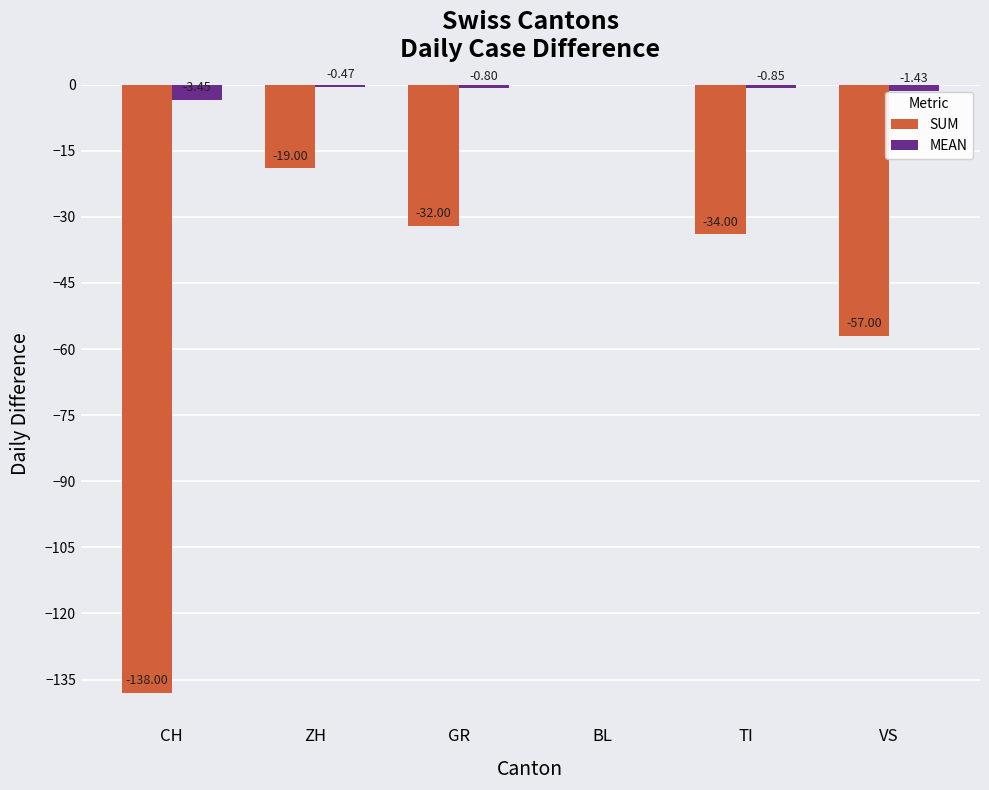

Where does the SUM series first go above -32?

ZH